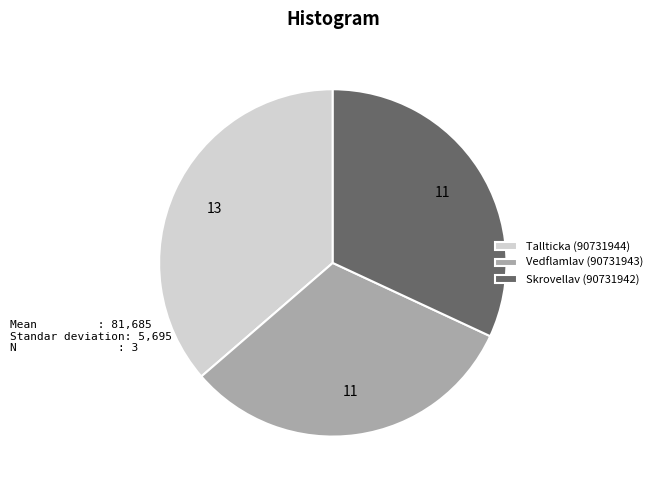

Which category has the biggest portion of the pie?

Tallticka (90731944)